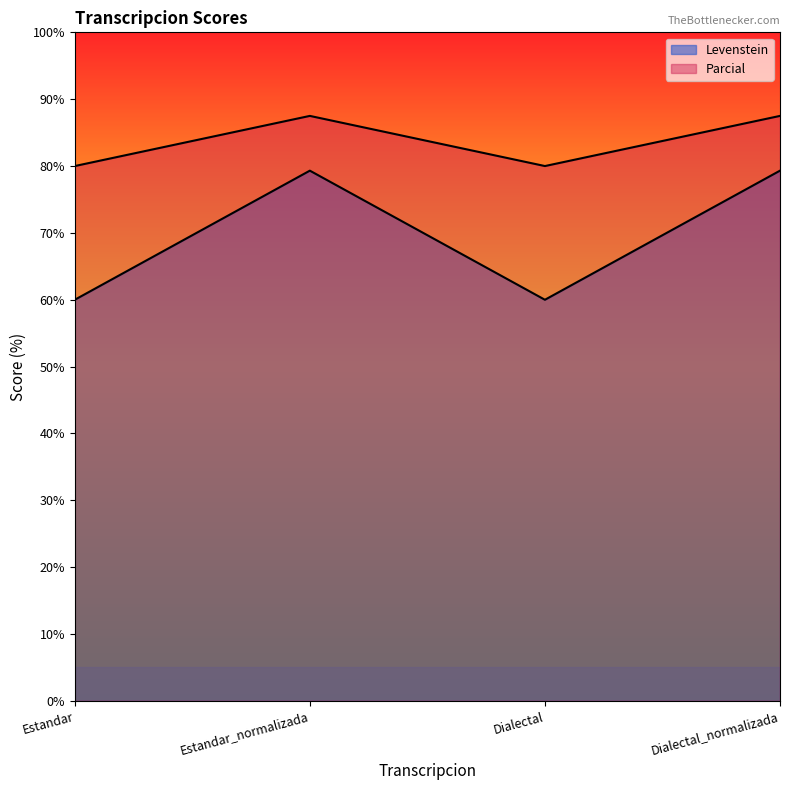

What is the label of the 2nd point from the left?

Estandar_normalizada